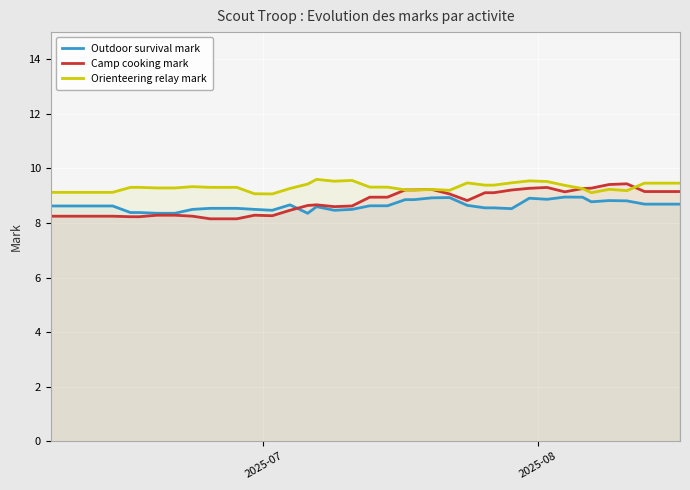

Reading left to right, what are all the values shown in this chart?

Outdoor survival mark: 8.6	8.6	8.6	8.6	8.6	8.4	8.4	8.4	8.4	8.5	8.5	8.5	8.5	8.5	8.5	8.7	8.4	8.6	8.5	8.5	8.6	8.6	8.9	8.9	8.9	8.9	8.6	8.6	8.6	8.5	8.9	8.9	9.0	8.9	8.8	8.8	8.8	8.7	8.7	8.7
Camp cooking mark: 8.2	8.2	8.2	8.2	8.2	8.2	8.2	8.3	8.3	8.2	8.2	8.2	8.2	8.3	8.3	8.5	8.6	8.7	8.6	8.6	8.9	8.9	9.2	9.2	9.2	9.1	8.8	9.1	9.1	9.2	9.3	9.3	9.1	9.3	9.3	9.4	9.4	9.2	9.2	9.2
Orienteering relay mark: 9.1	9.1	9.1	9.1	9.1	9.3	9.3	9.3	9.3	9.3	9.3	9.3	9.3	9.1	9.1	9.3	9.4	9.6	9.5	9.6	9.3	9.3	9.2	9.2	9.2	9.2	9.5	9.4	9.4	9.5	9.5	9.5	9.4	9.3	9.1	9.2	9.2	9.5	9.5	9.5